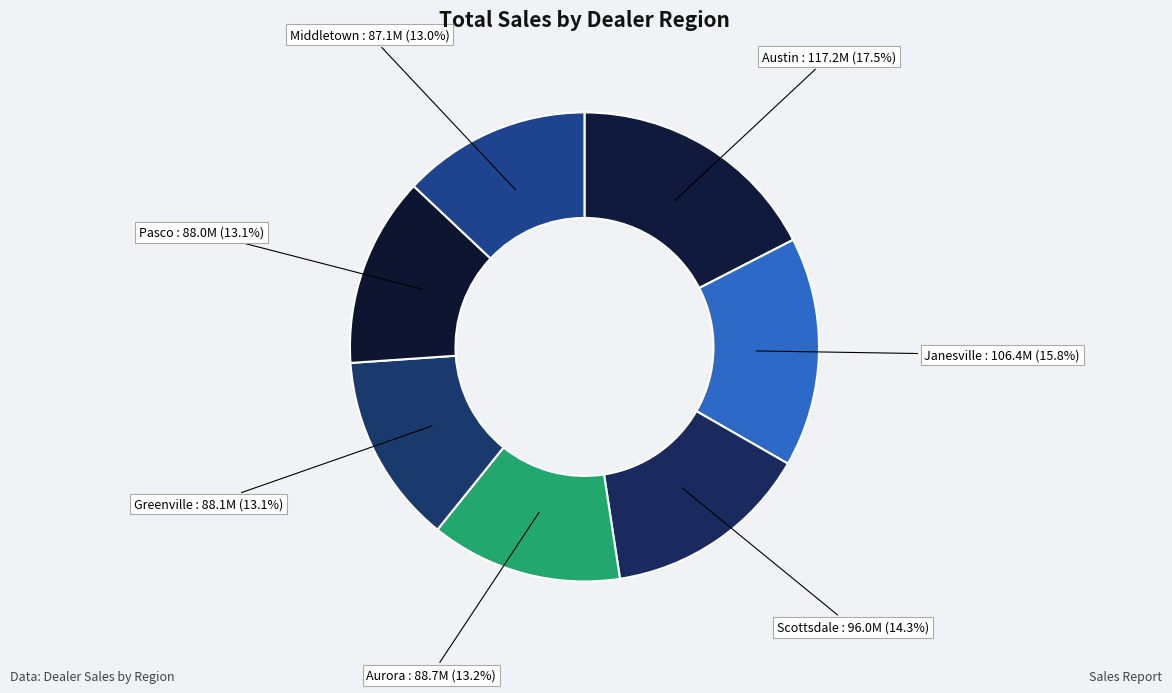

Which has a higher value, Scottsdale or Austin?

Austin